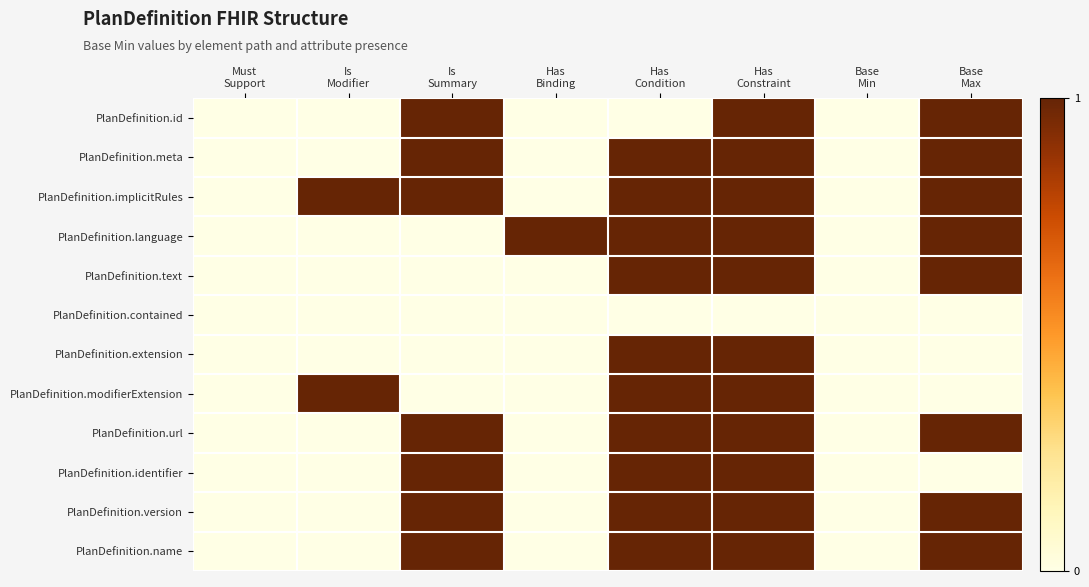

At Is Modifier, list the series in order from largest to smallest.

PlanDefinition.implicitRules, PlanDefinition.modifierExtension, PlanDefinition.id, PlanDefinition.meta, PlanDefinition.language, PlanDefinition.text, PlanDefinition.contained, PlanDefinition.extension, PlanDefinition.url, PlanDefinition.identifier, PlanDefinition.version, PlanDefinition.name